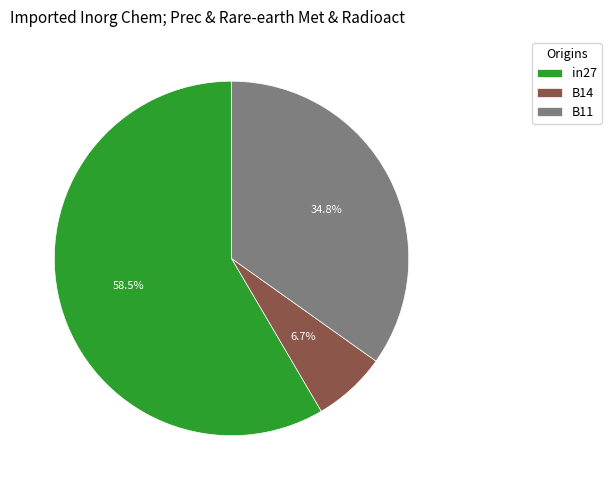

Which slice is the largest?

in27